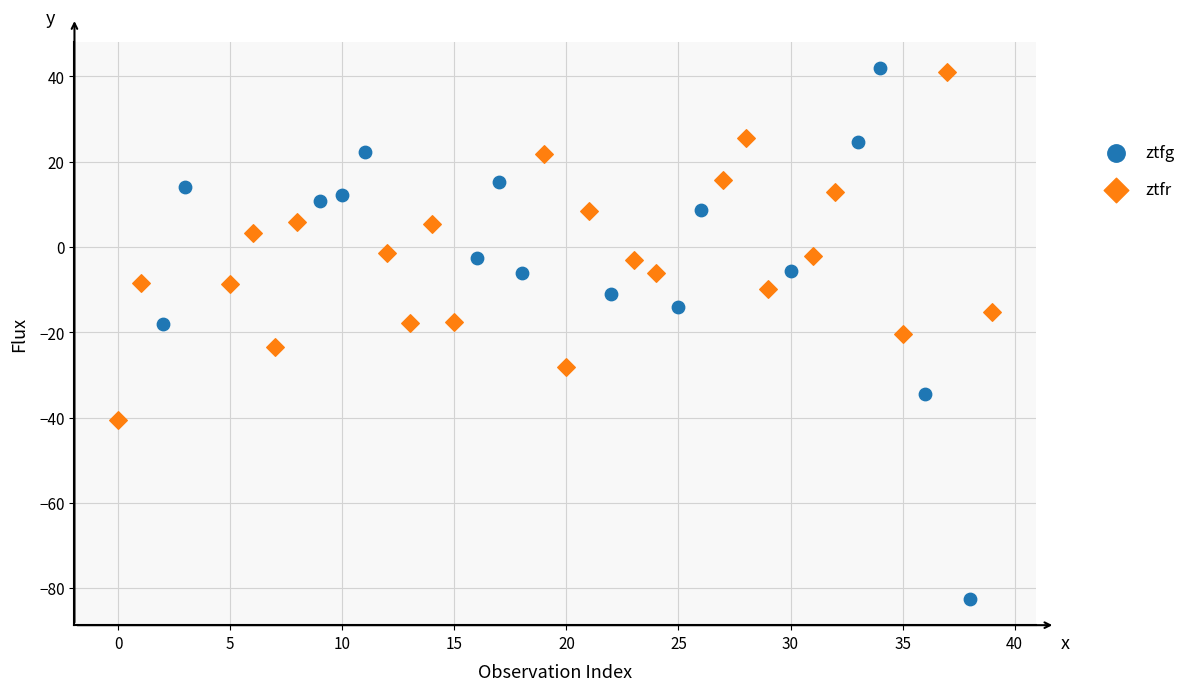

Which series has the widest spread of Y values?

ztfg